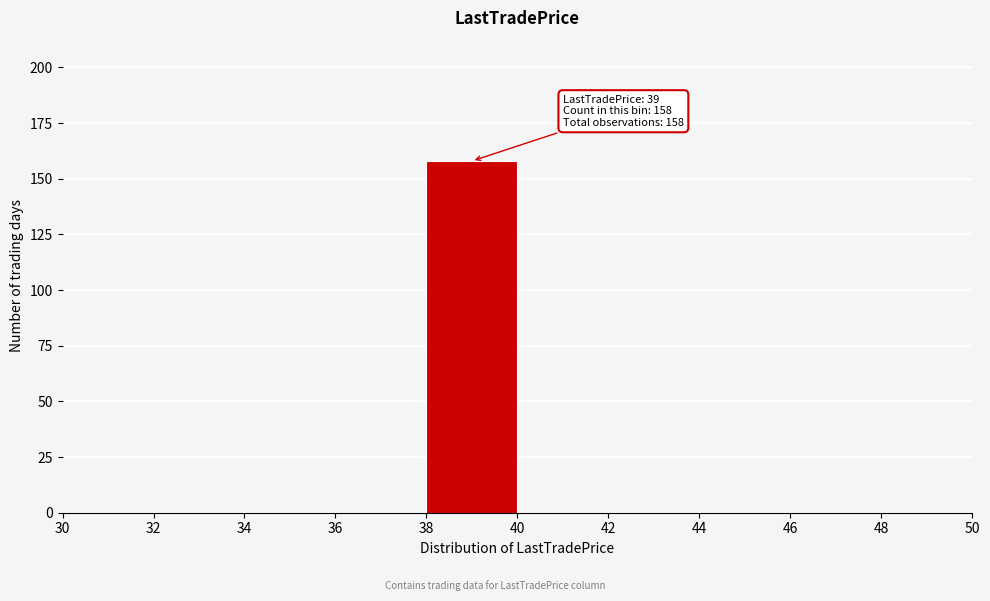

Over which range of the x-axis is the bar tallest?

38 to 40